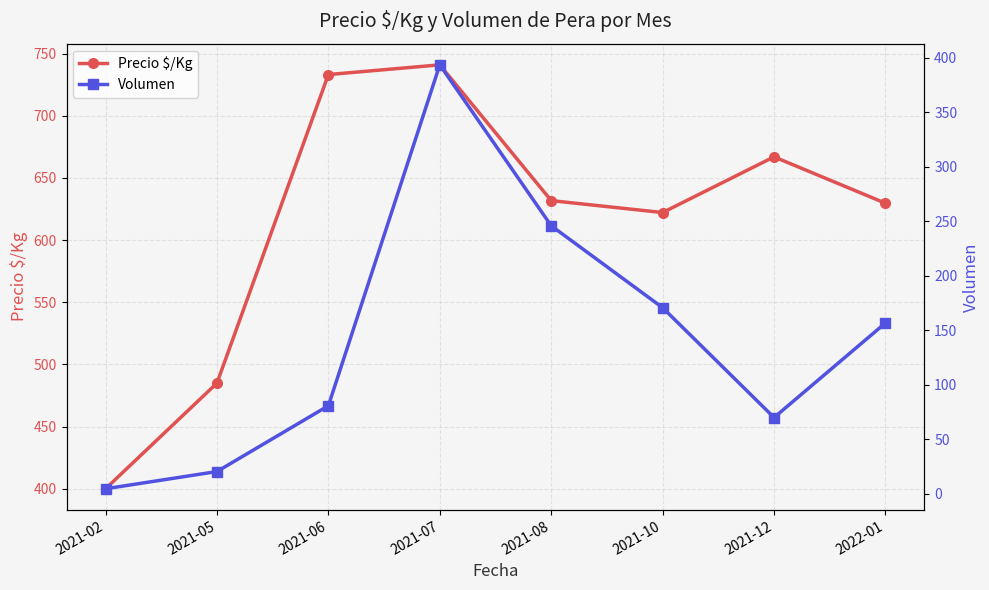

How many data points in Precio $/Kg are above 631?

4